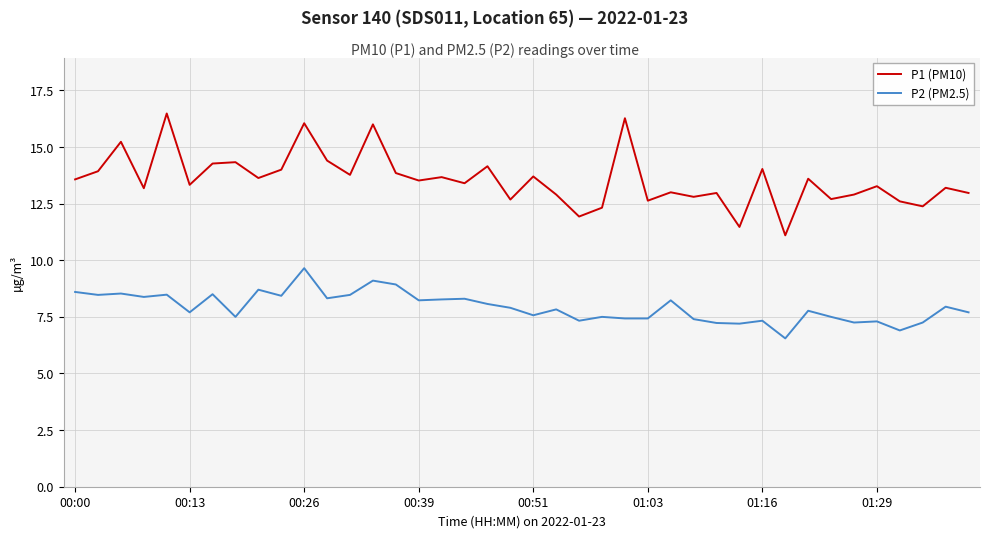

List the series in order of their overall mean, highest first.

P1 (PM10), P2 (PM2.5)